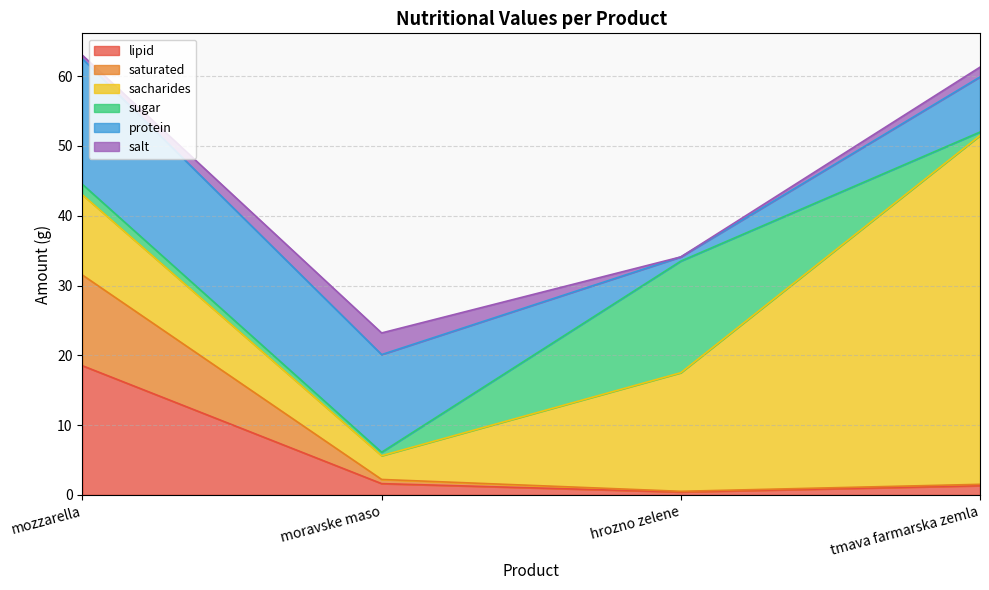

What are all the series names shown in the legend?

lipid, saturated, sacharides, sugar, protein, salt